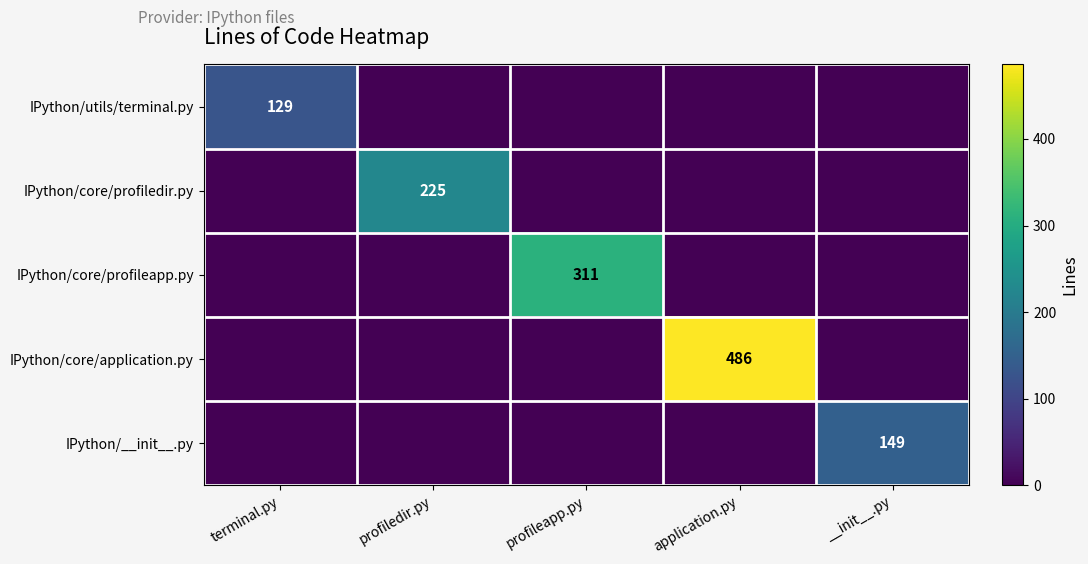

The value of IPython/core/profileapp.py at profileapp.py is 311. True or false?

True